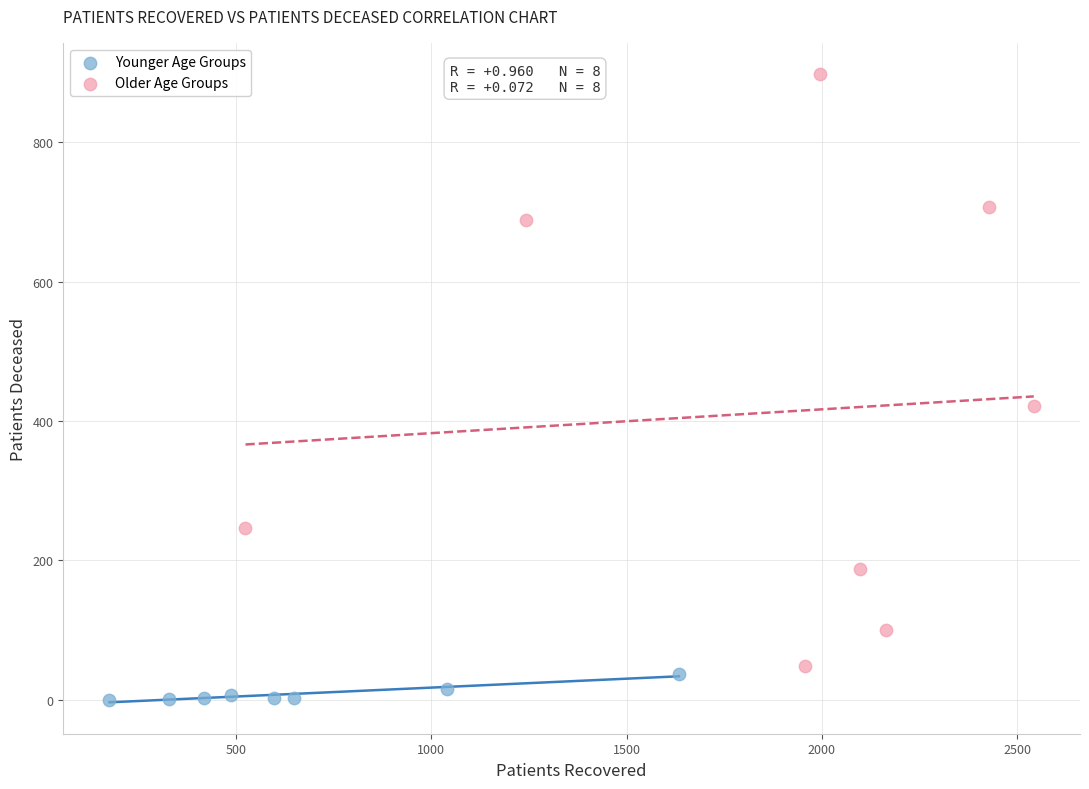

Which series contains the highest Y value?

Older Age Groups